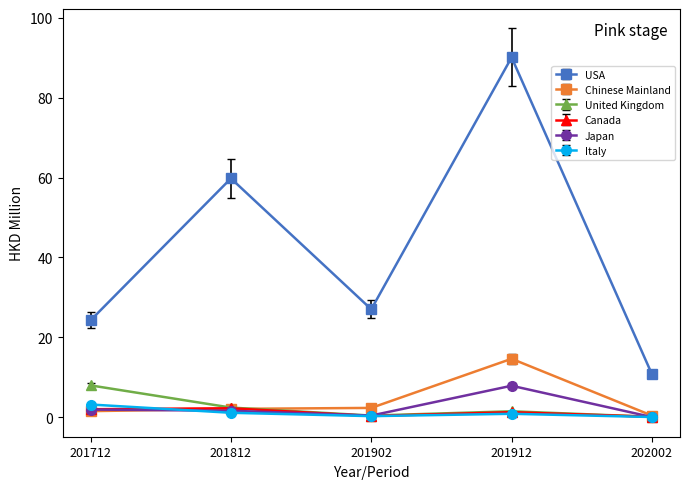

What is the average value of the Chinese Mainland series?

4.2